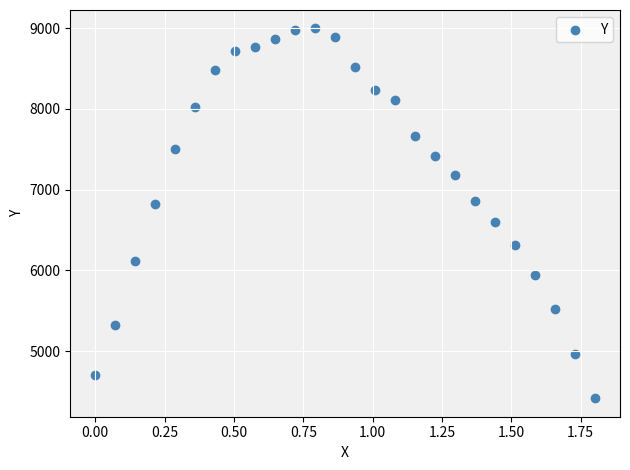

What is the range of Y values (max minus min)?

4578.4